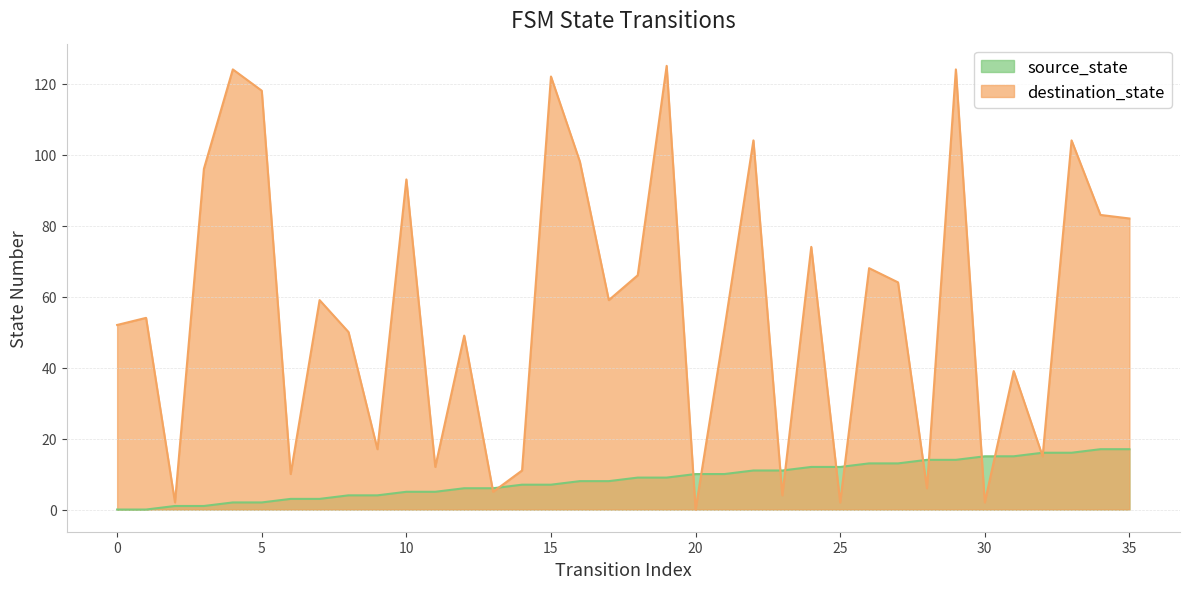

At which category is the sum across all series the highest?

29